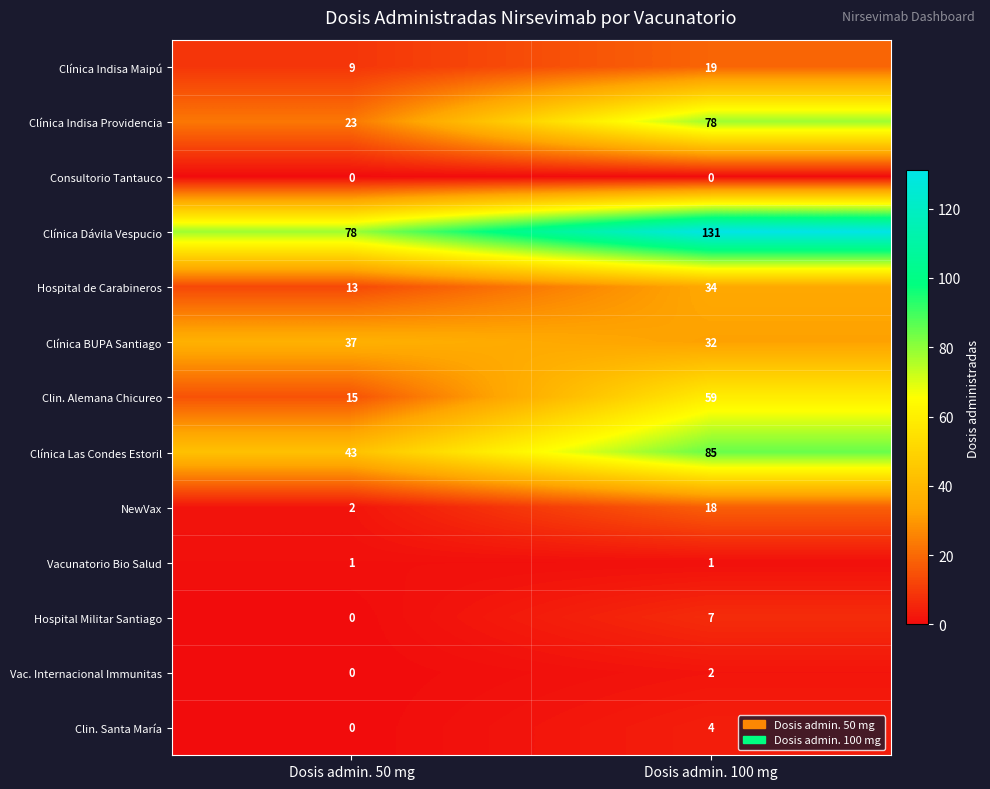

True or false: Clin. Santa María has a value of 0 at Dosis admin. 50 mg.

True